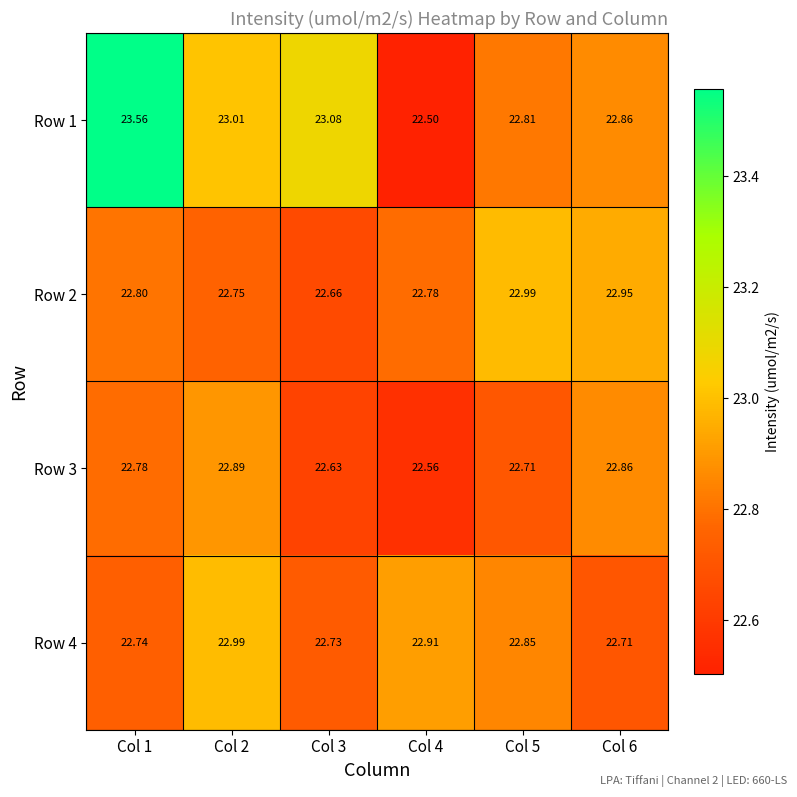

Reading left to right, transcribe all the data shown in this chart.

Row 1: Col 1=23.6	Col 2=23.0	Col 3=23.1	Col 4=22.5	Col 5=22.8	Col 6=22.9
Row 2: Col 1=22.8	Col 2=22.8	Col 3=22.7	Col 4=22.8	Col 5=23.0	Col 6=22.9
Row 3: Col 1=22.8	Col 2=22.9	Col 3=22.6	Col 4=22.6	Col 5=22.7	Col 6=22.9
Row 4: Col 1=22.7	Col 2=23.0	Col 3=22.7	Col 4=22.9	Col 5=22.9	Col 6=22.7